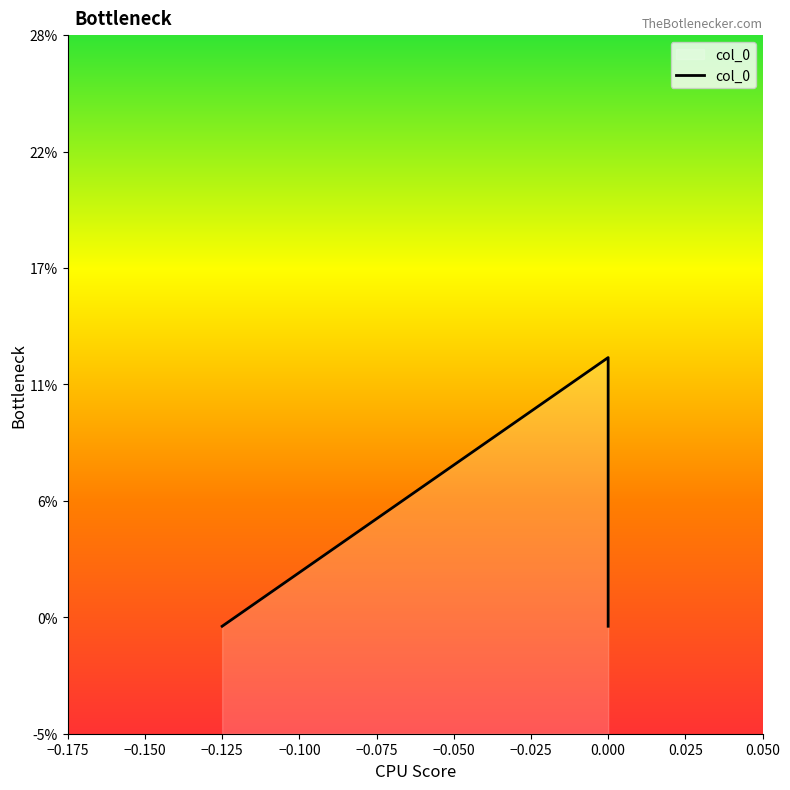

Count the number of categories in the chart.

3